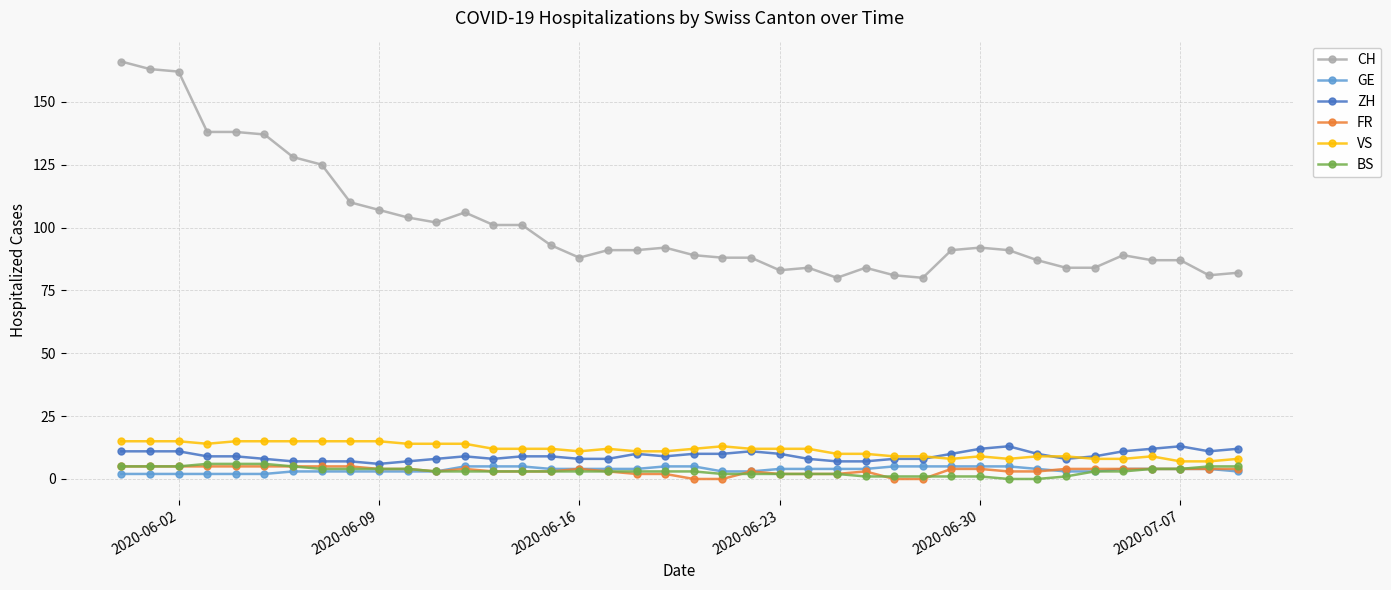

Is this an area chart (filled region under the line)?

No